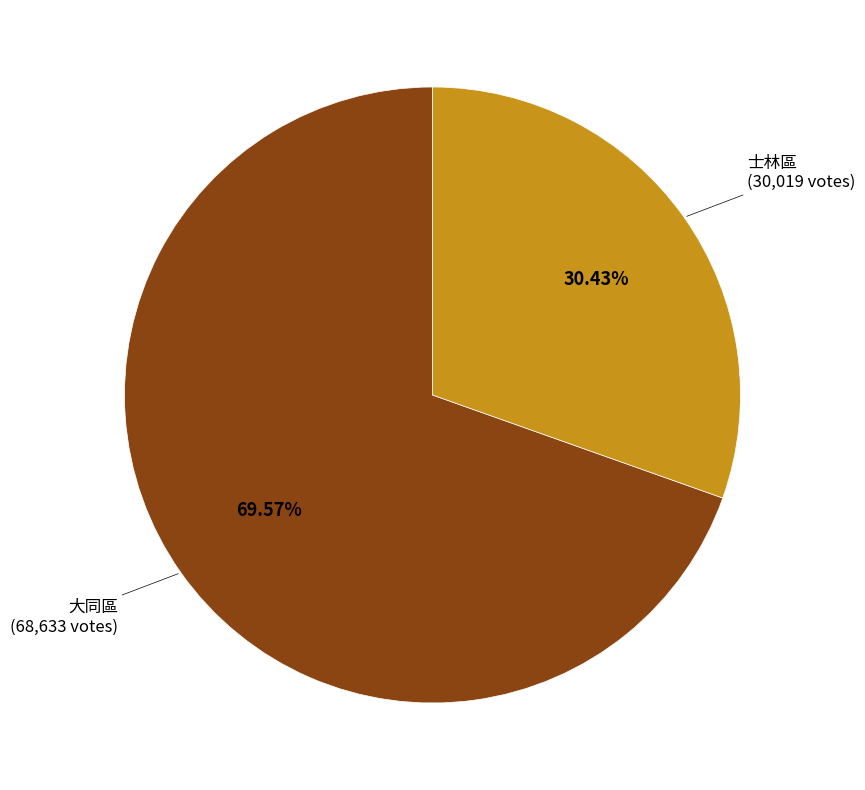

Which category has the smallest portion of the pie?

士林區